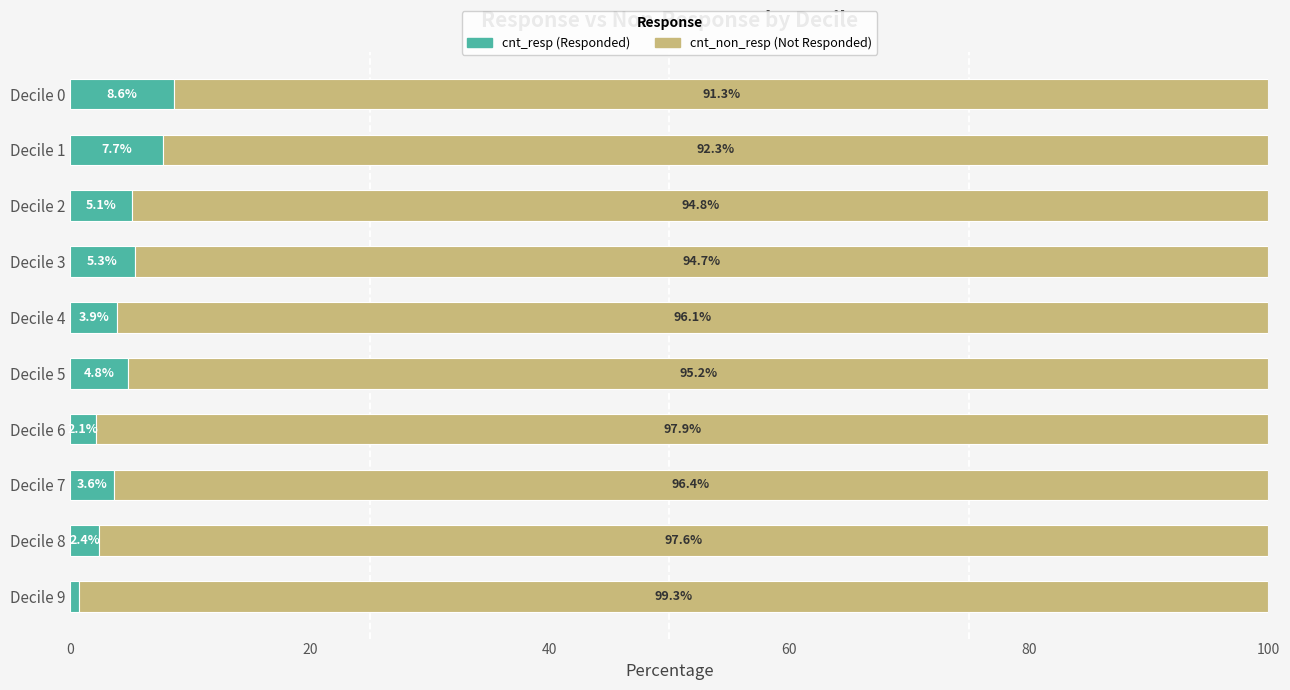

Count the number of categories in the chart.

10